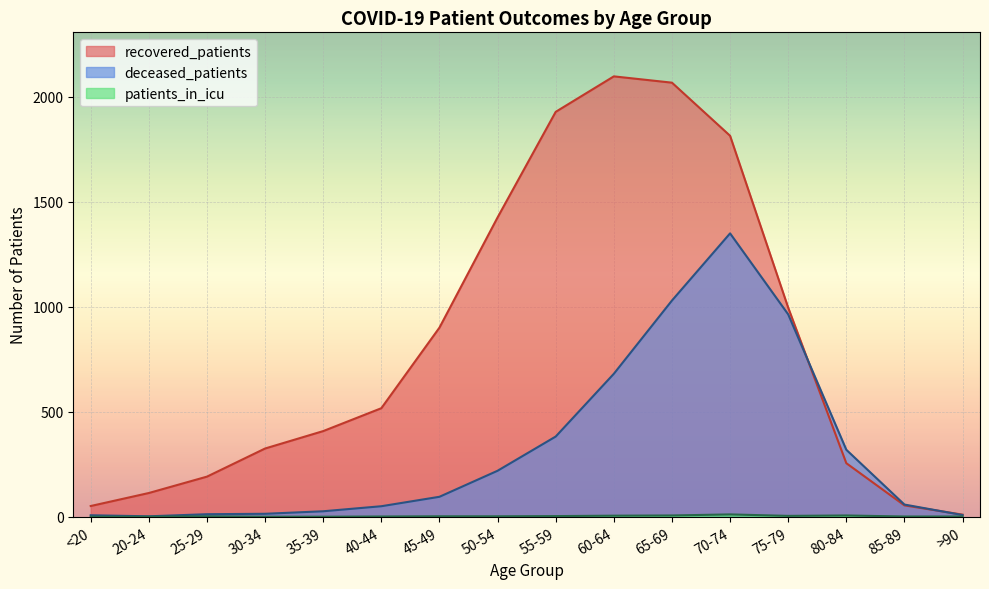

Where is the first local minimum for deceased_patients?

20-24